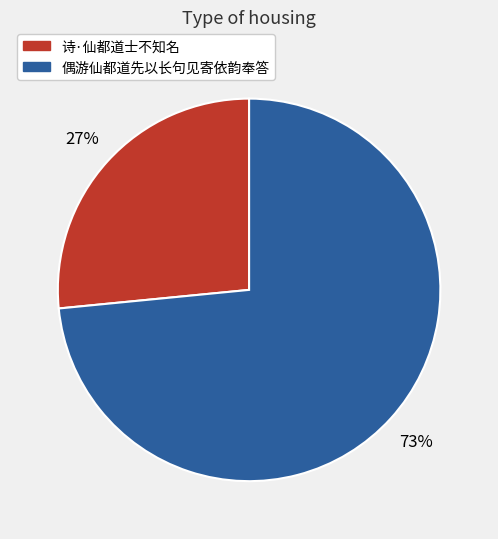

Which slice represents more than half of the pie?

偶游仙都道先以长句见寄依韵奉答